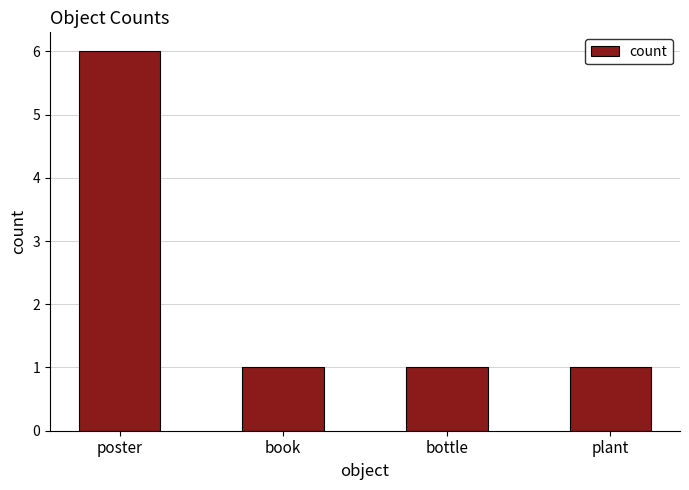

What is the ratio of the value at bottle to the value at book?

1.0